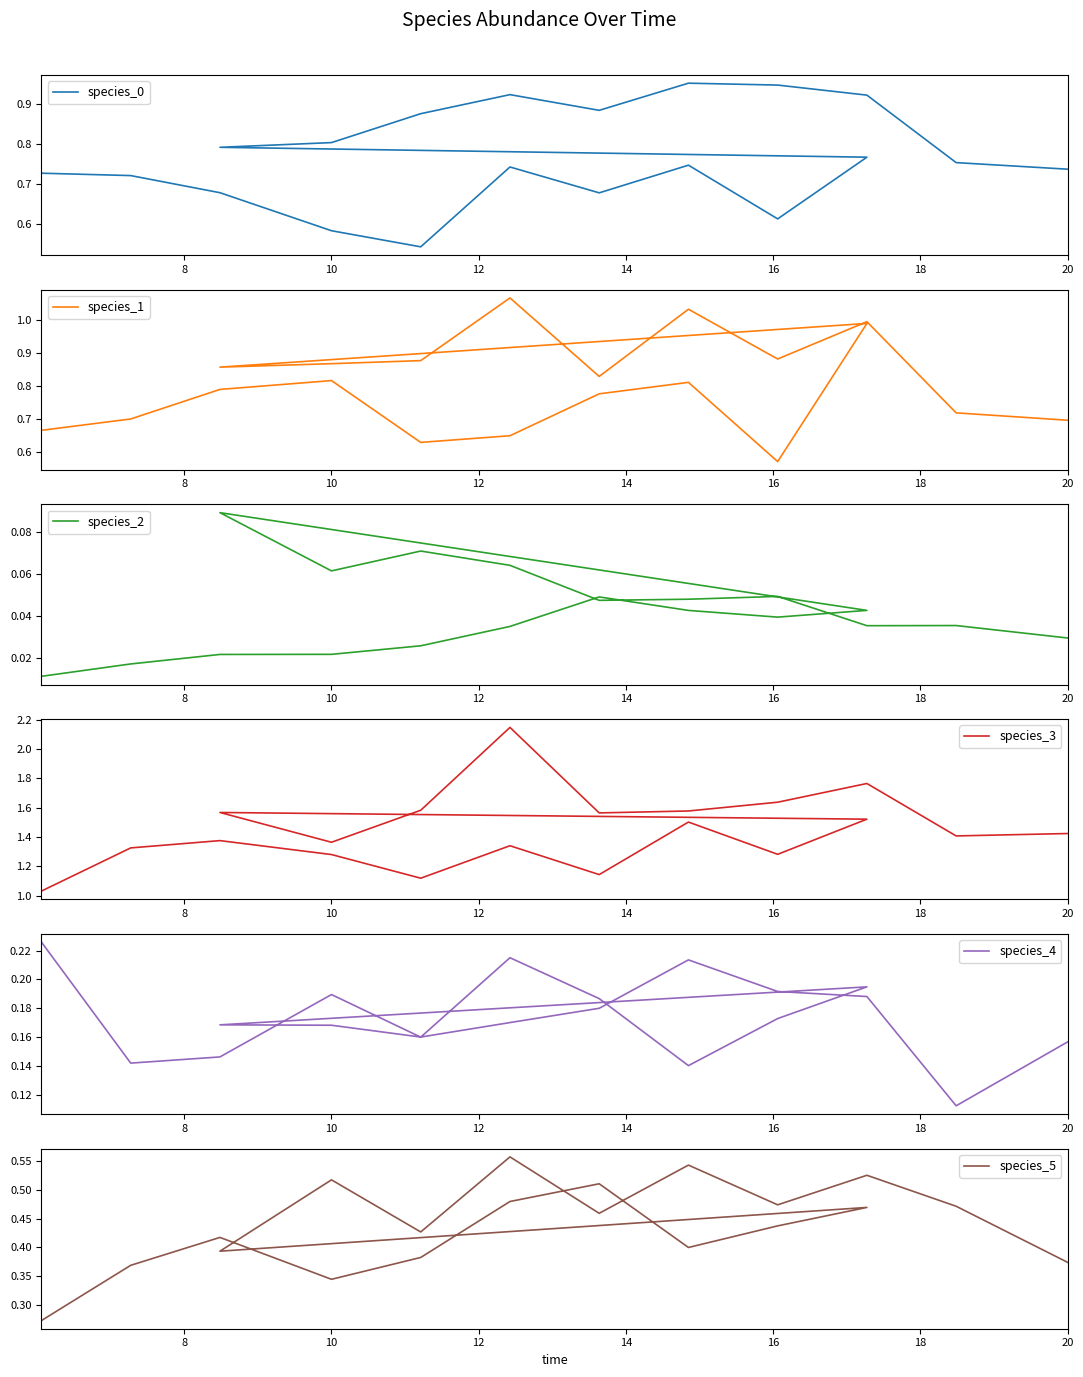

True or false: species_1 and species_3 cross at least once.

False